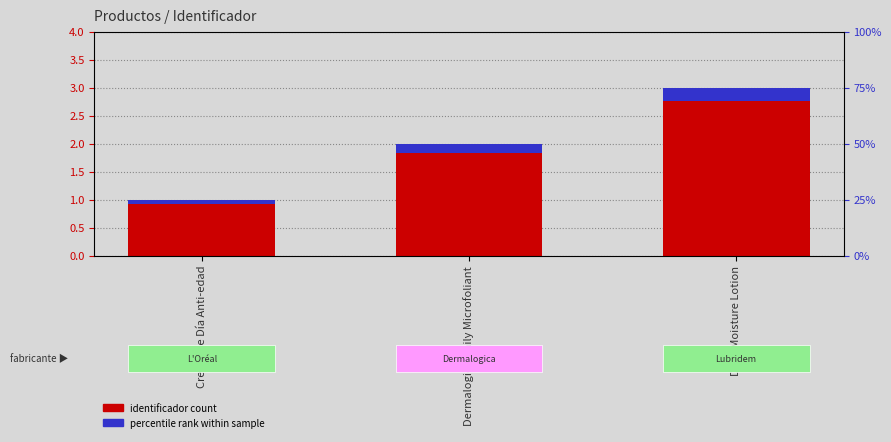

Are the bars horizontal?

No